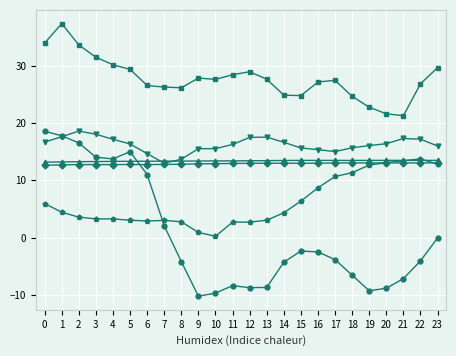

What is the total value across all series at 5?

89.8